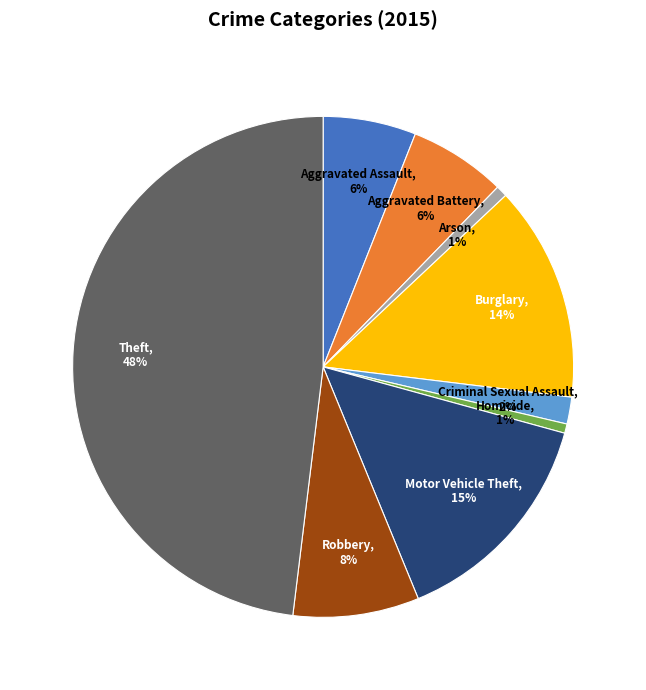

Is Robbery the majority of the pie?

No